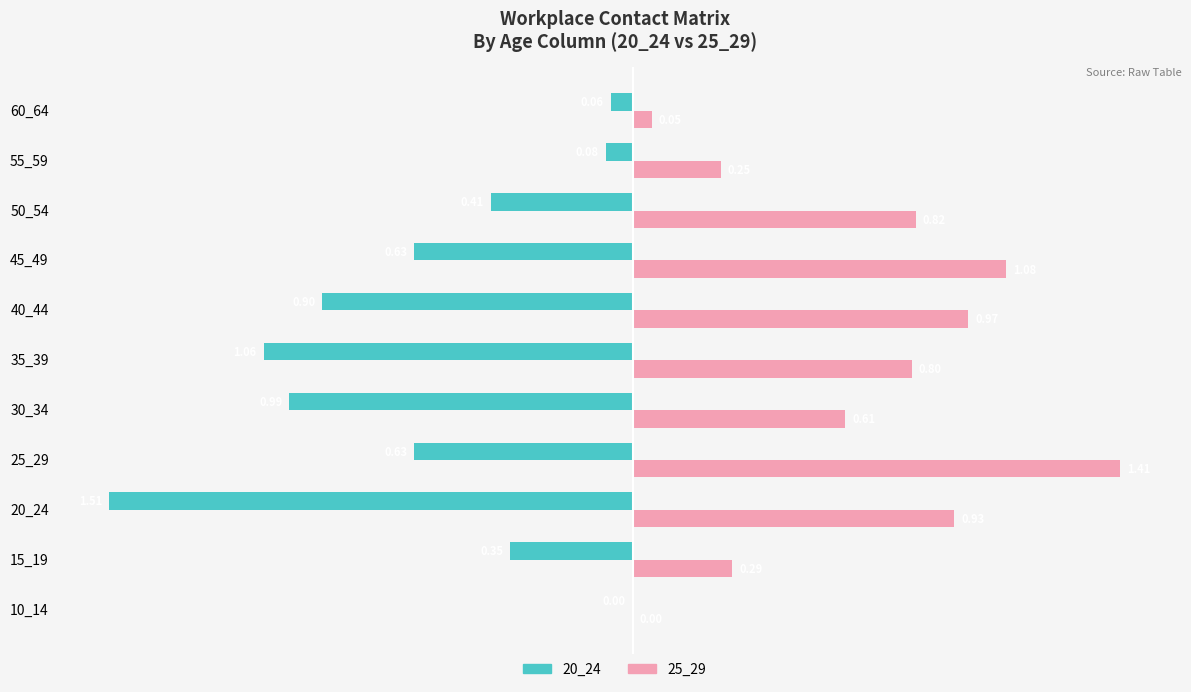

Between 10_14 and 20_24, which series saw the biggest shift?

20_24